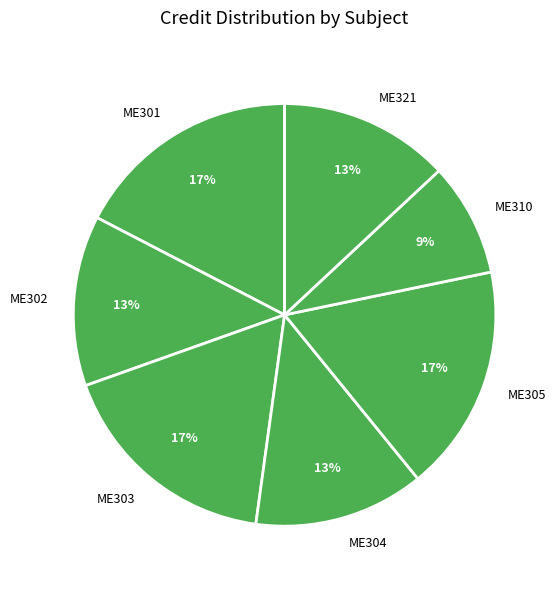

Is the sum of ME310 and ME304 greater than half?

No